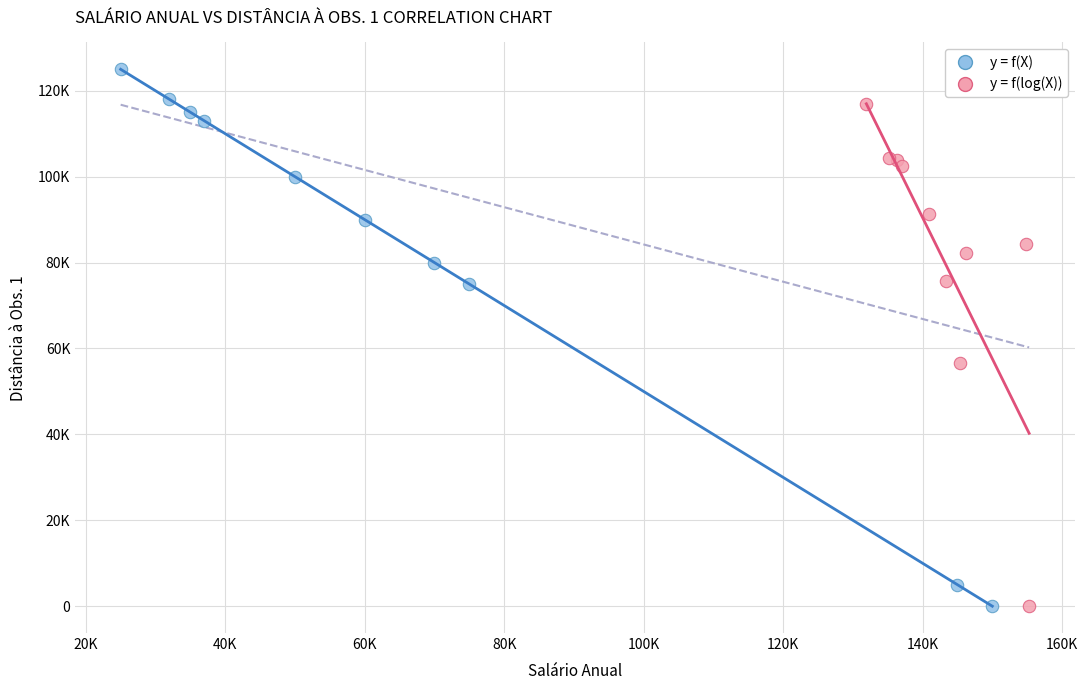

What are all the series names shown in the legend?

y = f(X), y = f(log(X))